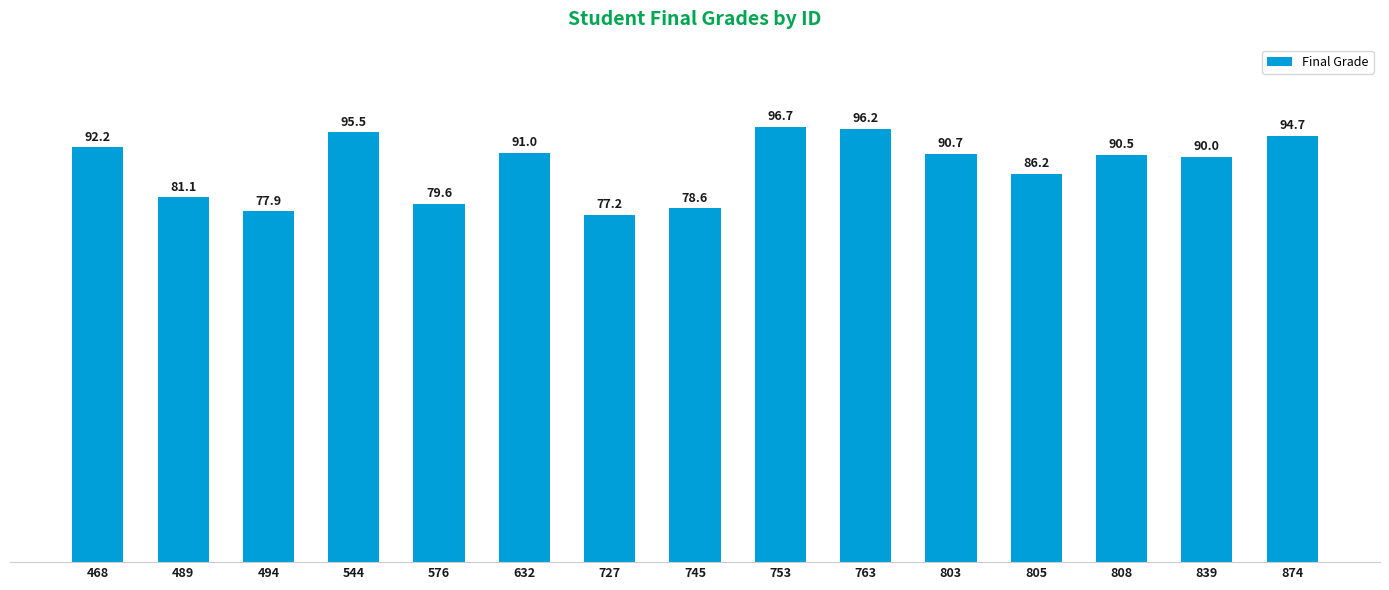

Are the bars horizontal?

No